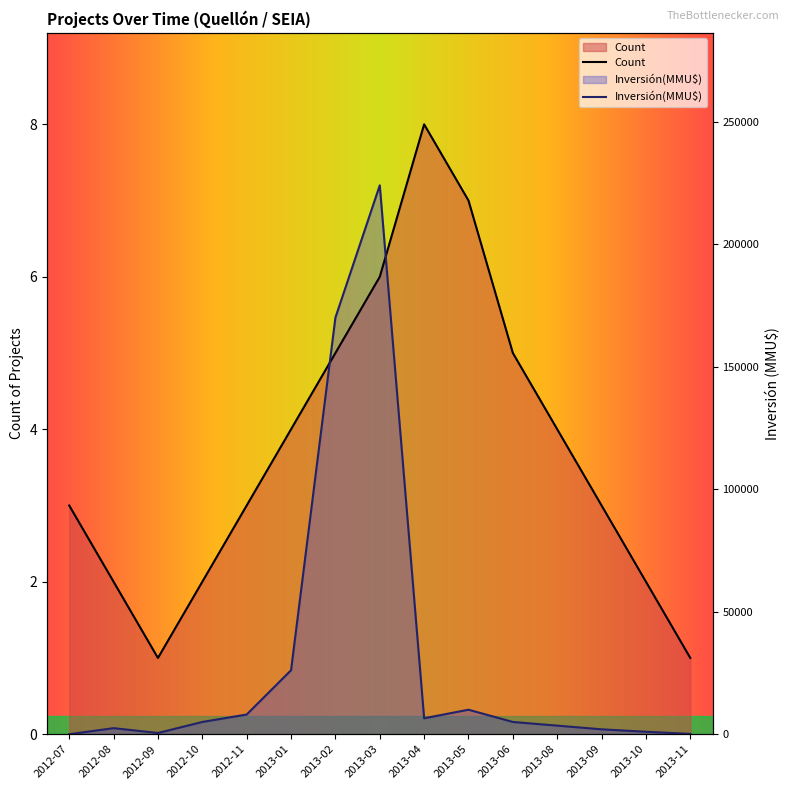

List the series in order of their overall mean, highest first.

Count, Inversión(MMU$)